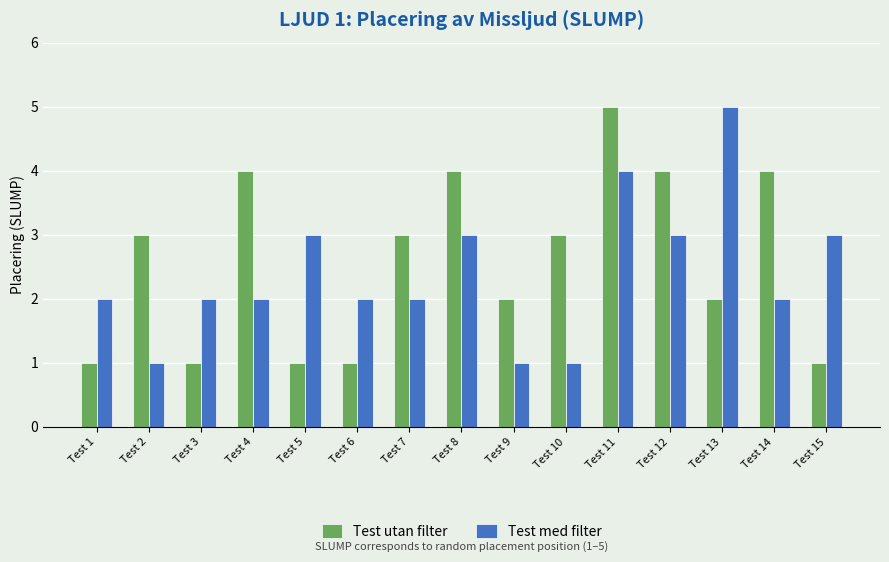

What are all the series names shown in the legend?

Test utan filter, Test med filter